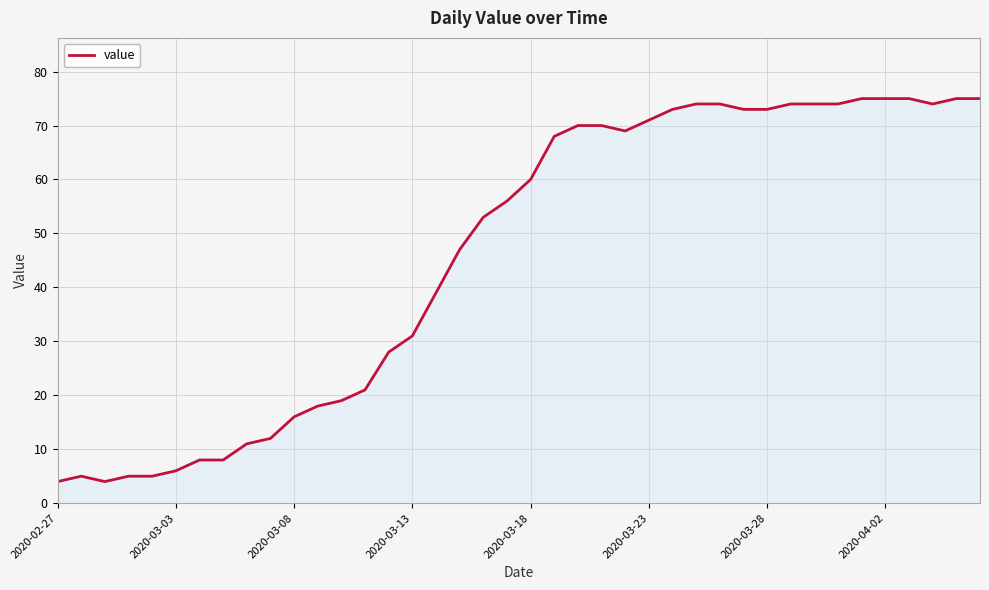

What is the difference between the maximum and minimum values?

71